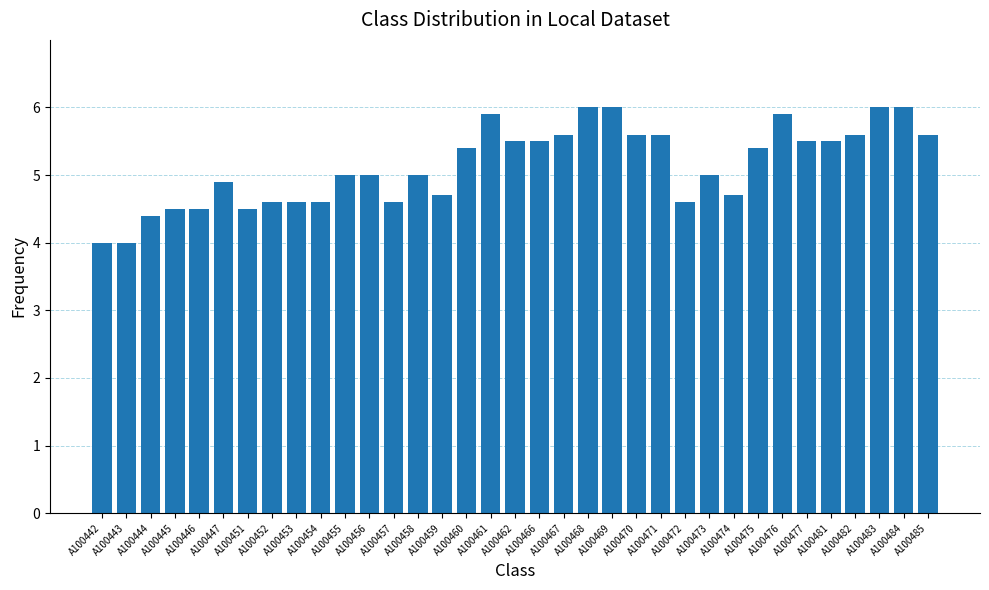

Reading left to right, list all the values displayed in this chart.

4.0	4.0	4.4	4.5	4.5	4.9	4.5	4.6	4.6	4.6	5.0	5.0	4.6	5.0	4.7	5.4	5.9	5.5	5.5	5.6	6.0	6.0	5.6	5.6	4.6	5.0	4.7	5.4	5.9	5.5	5.5	5.6	6.0	6.0	5.6